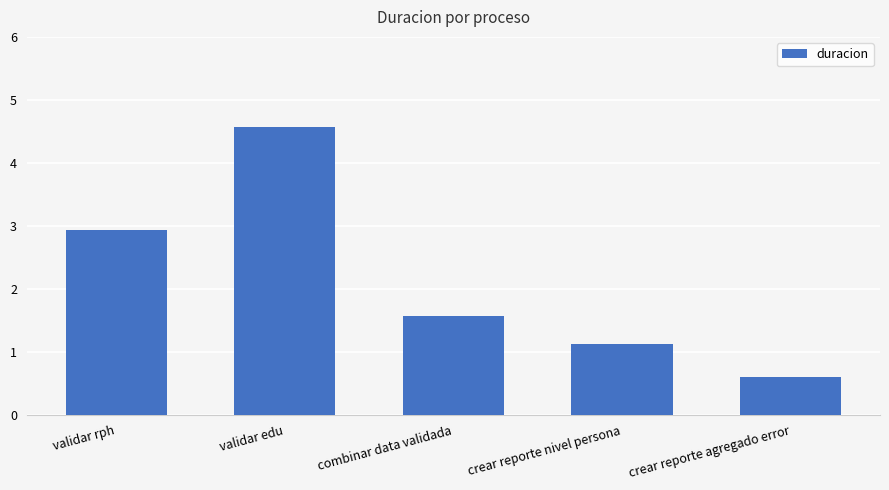

How many distinct data groups are displayed?

1